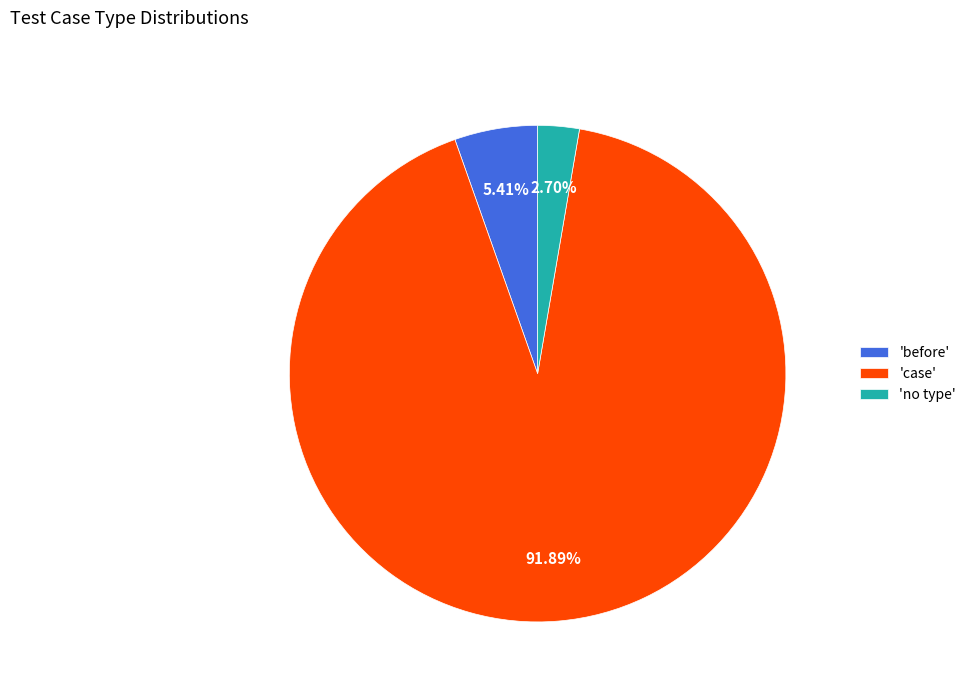

How many slices are in this pie chart?

3